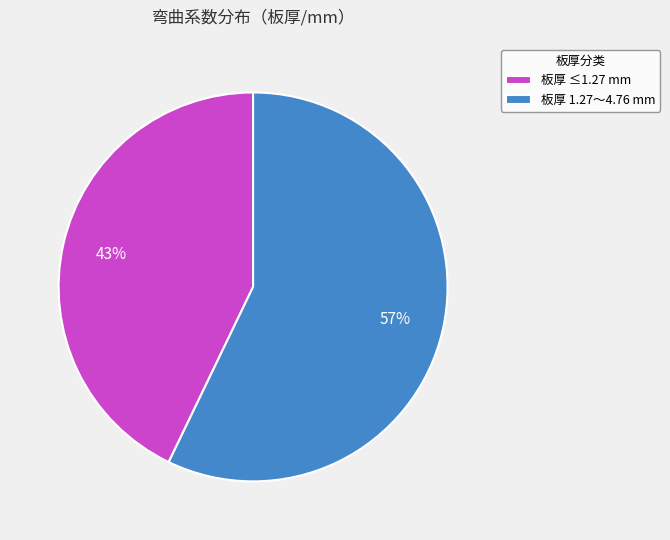

Which slice represents more than half of the pie?

板厚 1.27～4.76 mm